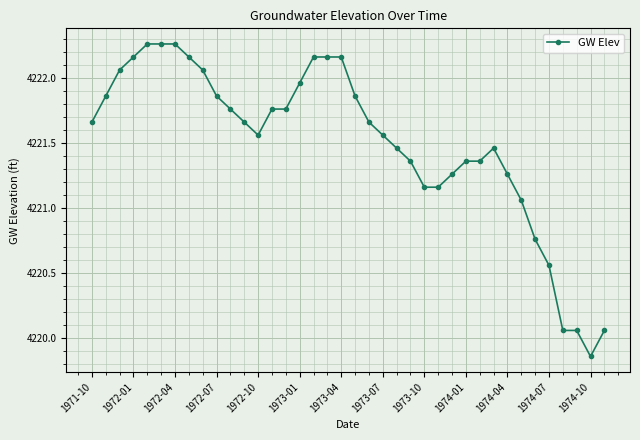

How many values are below 4221?

6